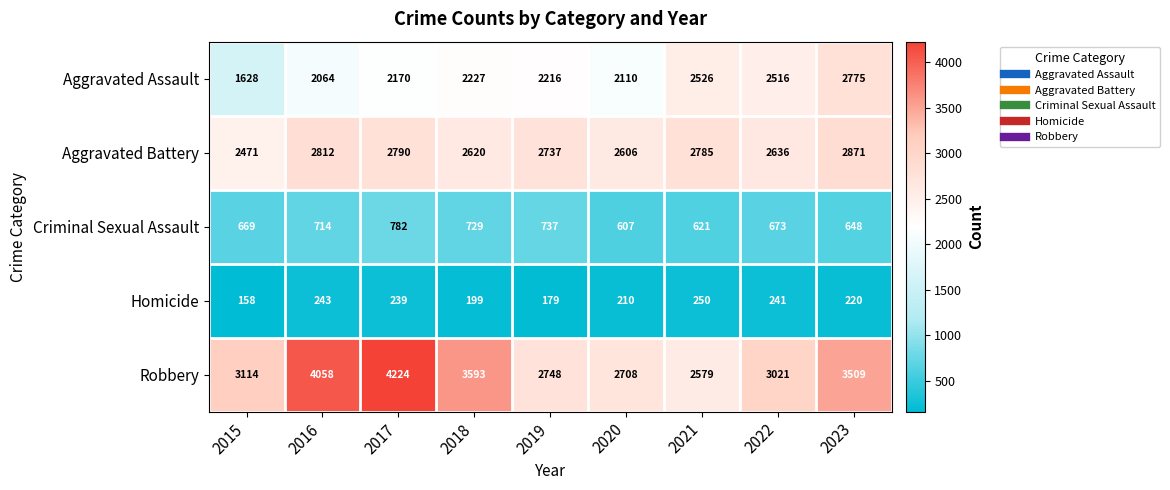

At which label is Aggravated Assault closest to 2201?

2019